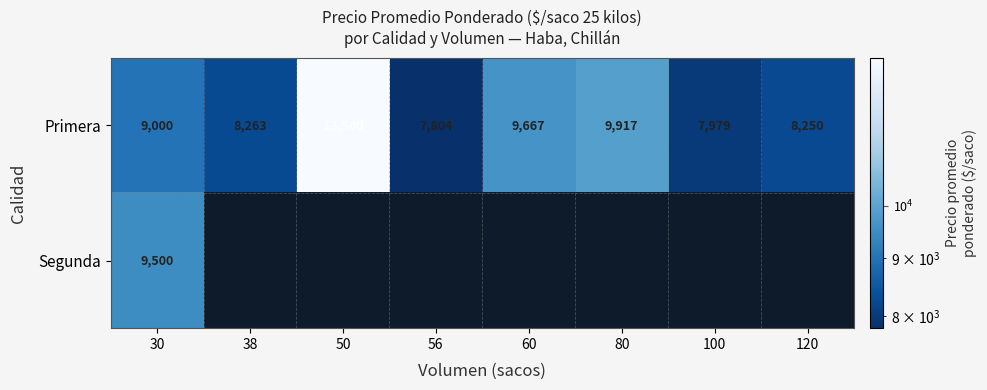

At which label does Primera reach its peak?

50